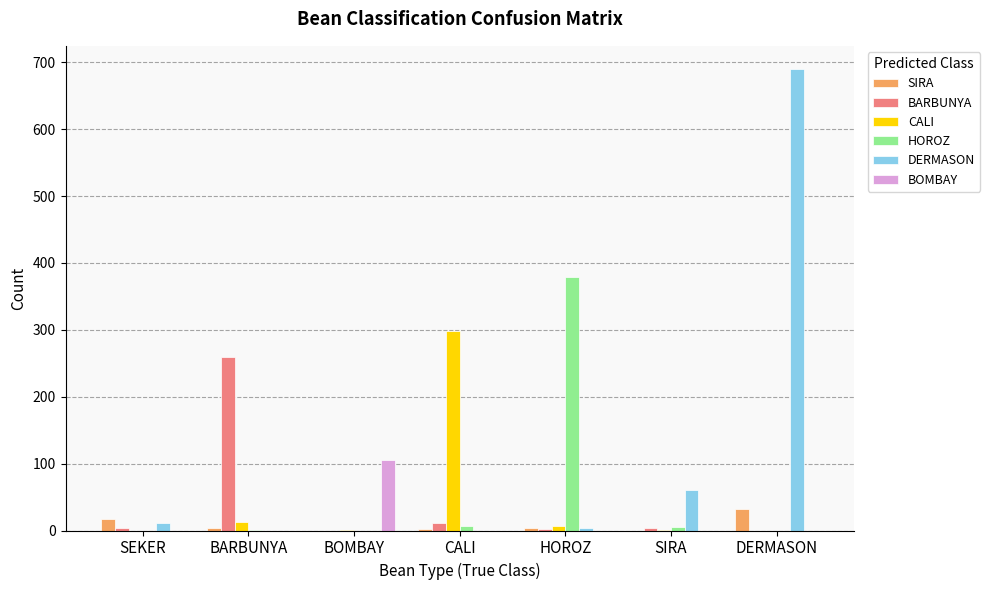

Which series changed the most between SEKER and CALI?

CALI